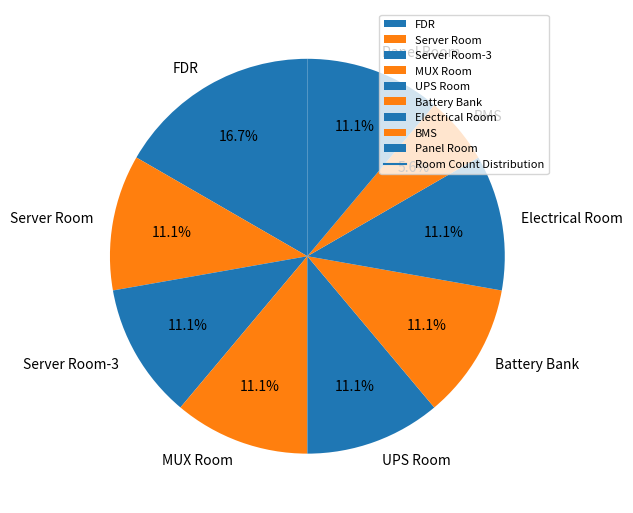

To the nearest percent, what is the combined percentage of MUX Room and Server Room-3?

22%